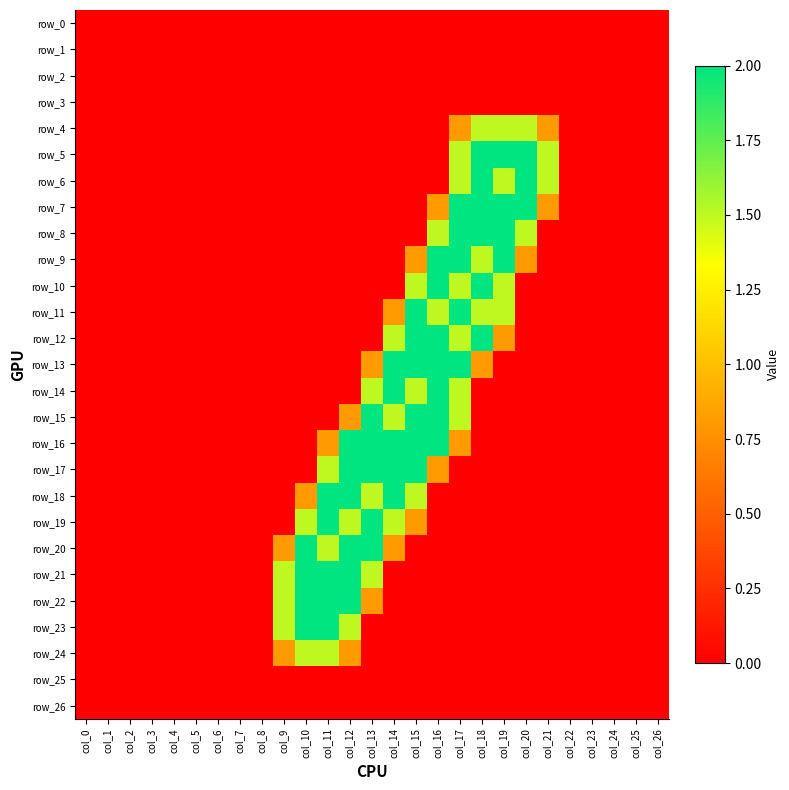

Is the value of row_23 at col_8 greater than the value of row_9 at col_25?

No